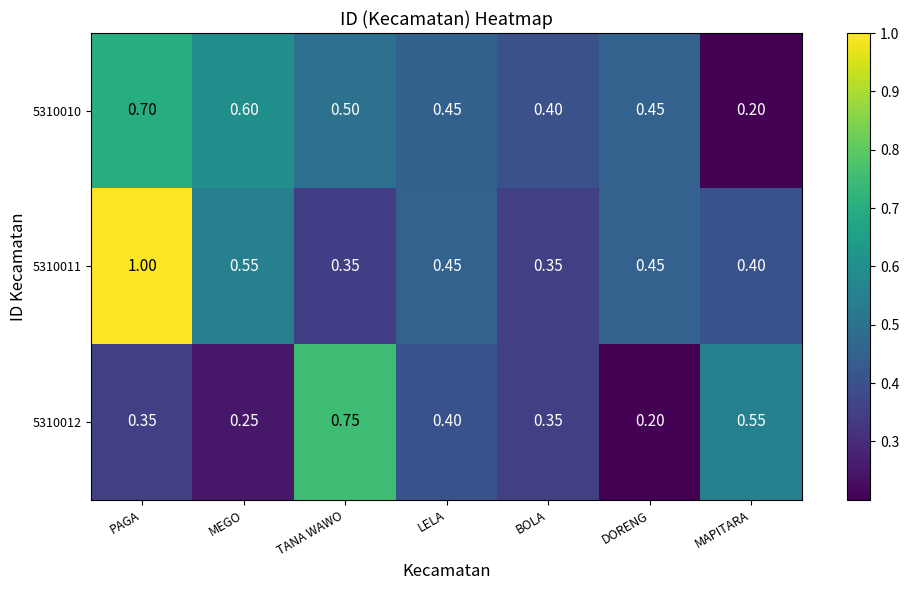

Count the number of categories in the chart.

7